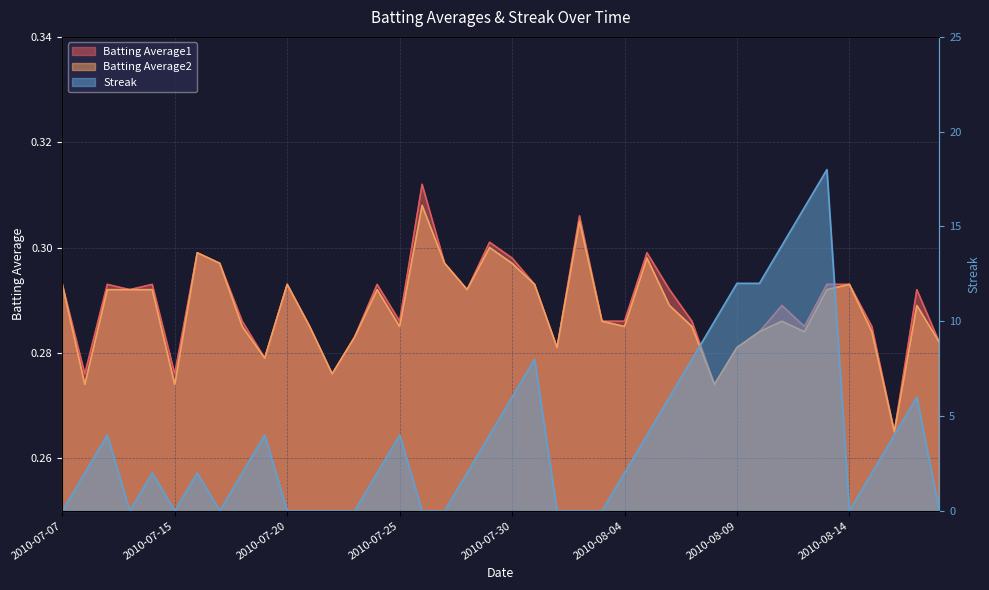

What is the label of the 21st point from the left?

2010-07-30